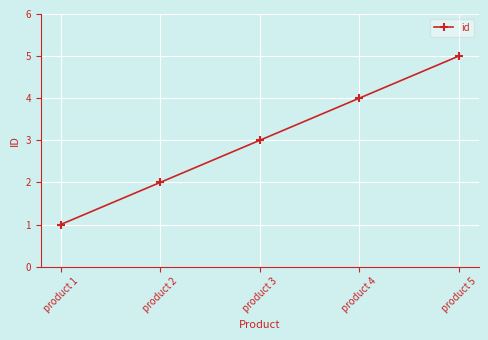

Reading left to right, what are all the values shown in this chart?

1	2	3	4	5